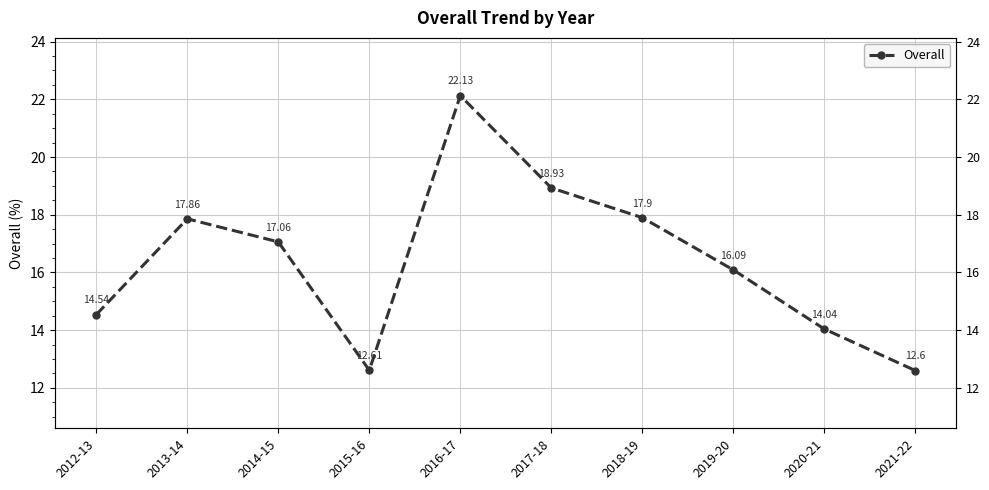

Rank the categories by value from highest to lowest.

2016-17, 2017-18, 2018-19, 2013-14, 2014-15, 2019-20, 2012-13, 2020-21, 2015-16, 2021-22